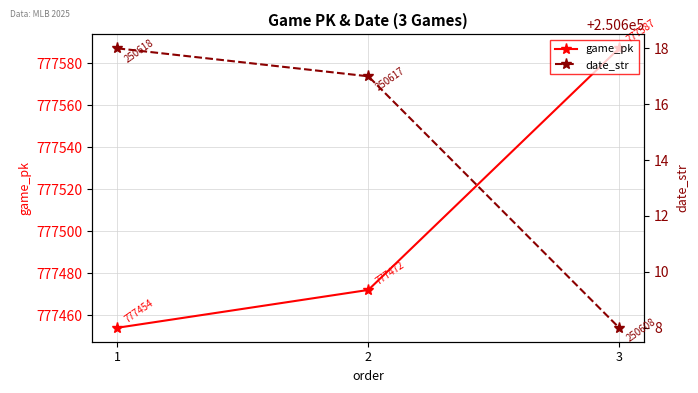

List the series in order of their peak value, highest first.

game_pk, date_str